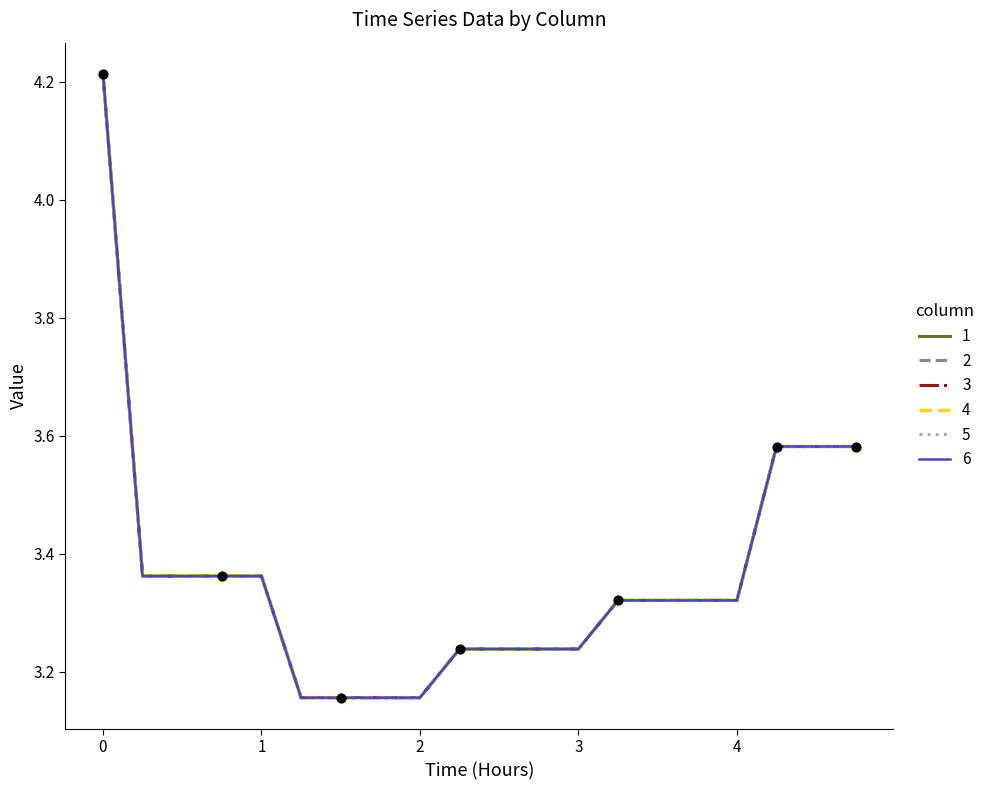

What are all the series names shown in the legend?

1, 2, 3, 4, 5, 6